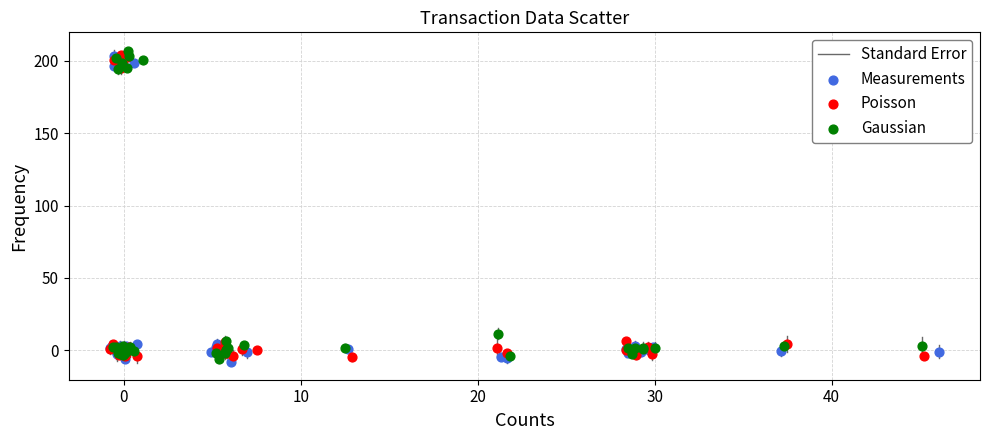

Which series contains the highest Y value?

Gaussian